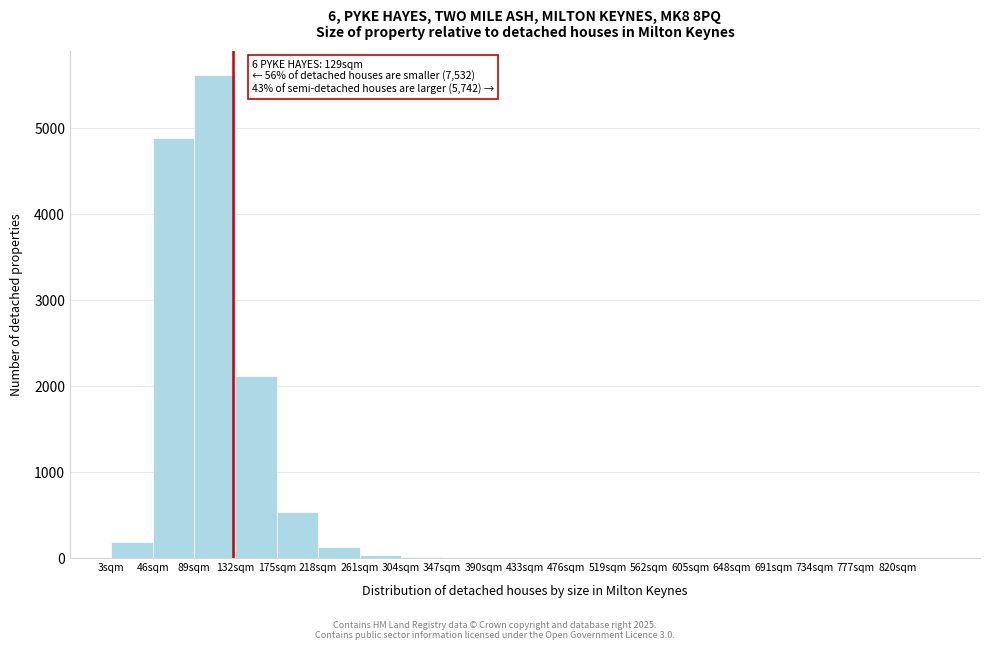

Over which range of the x-axis is the bar tallest?

89 to 132